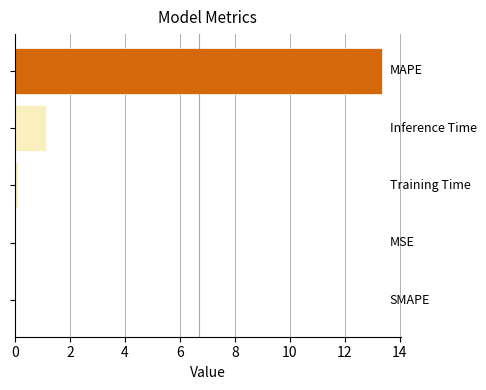

What is the maximum value shown in the chart?

13.4